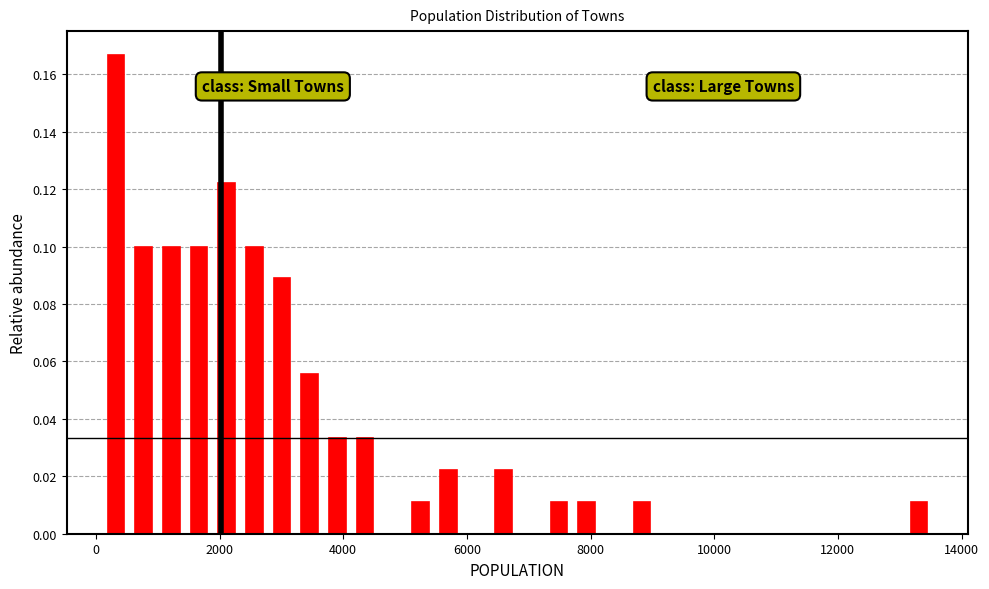

Read against the x-axis, roughly where is the centre of the tallest bar?

400